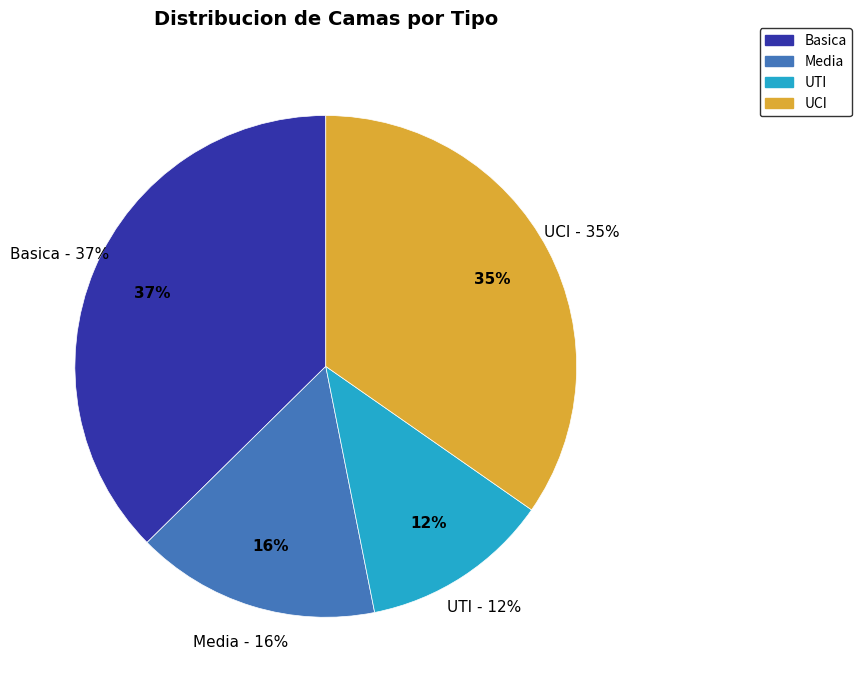

To the nearest percent, what is the combined percentage of Basica and Media?

52%